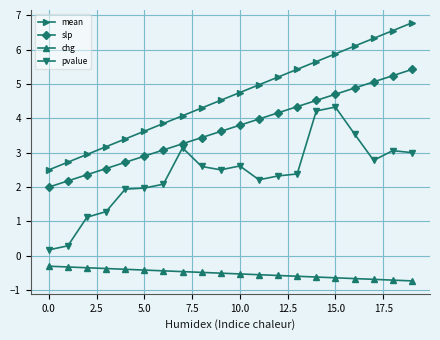

List the series in order of their overall mean, lowest first.

chg, pvalue, slp, mean